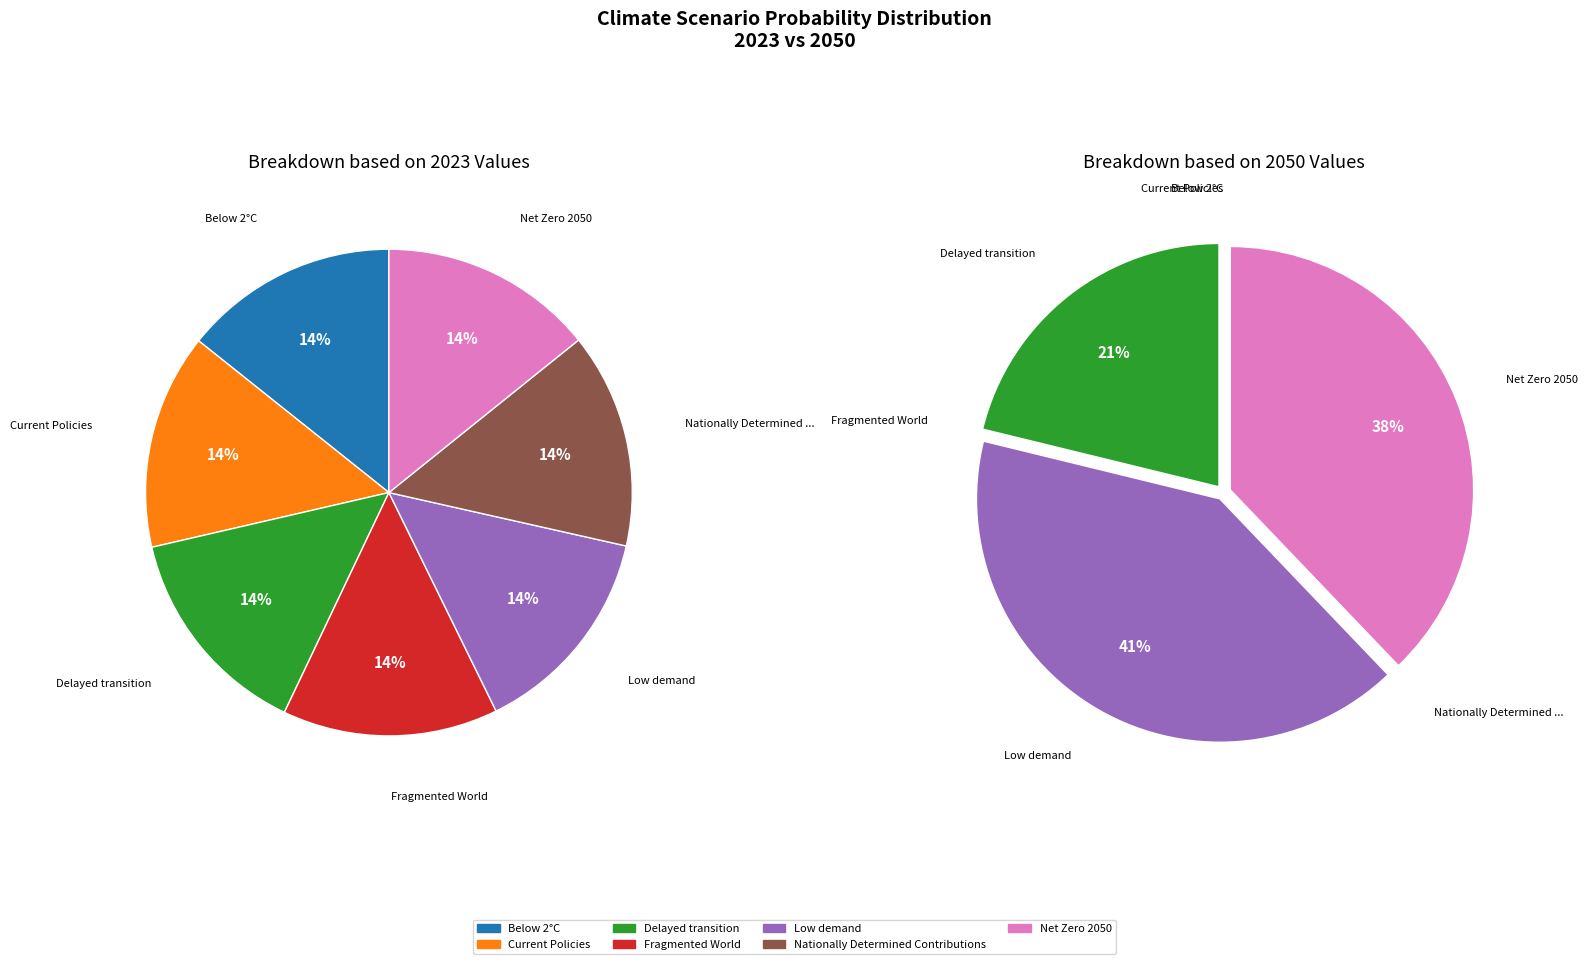

How many slices are in this pie chart?

7